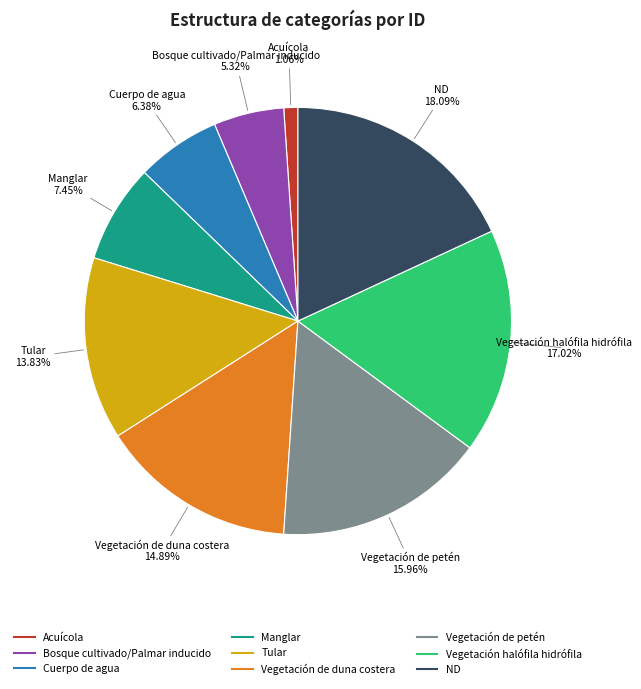

Is the sum of Manglar and Bosque cultivado/Palmar inducido greater than half?

No